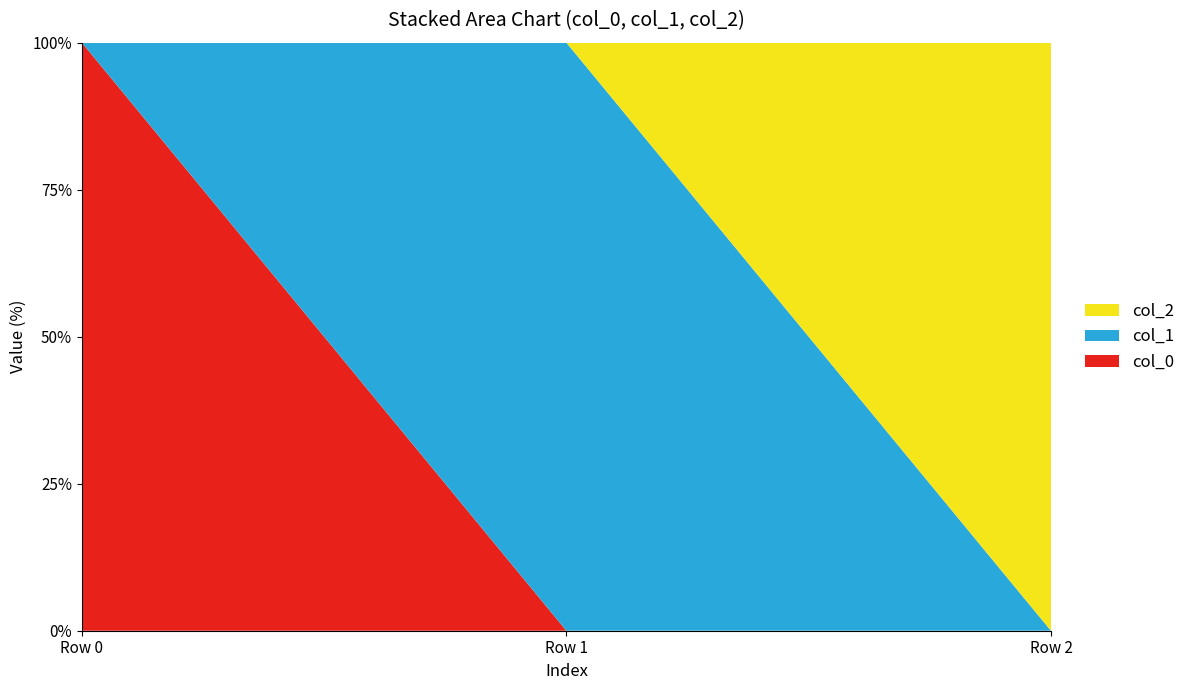

Reading left to right, extract all data points from this chart.

col_0: Row 0=9.4	Row 1=0.0	Row 2=0.0
col_1: Row 0=0.0	Row 1=5.6	Row 2=0.0
col_2: Row 0=0.0	Row 1=0.0	Row 2=6.2